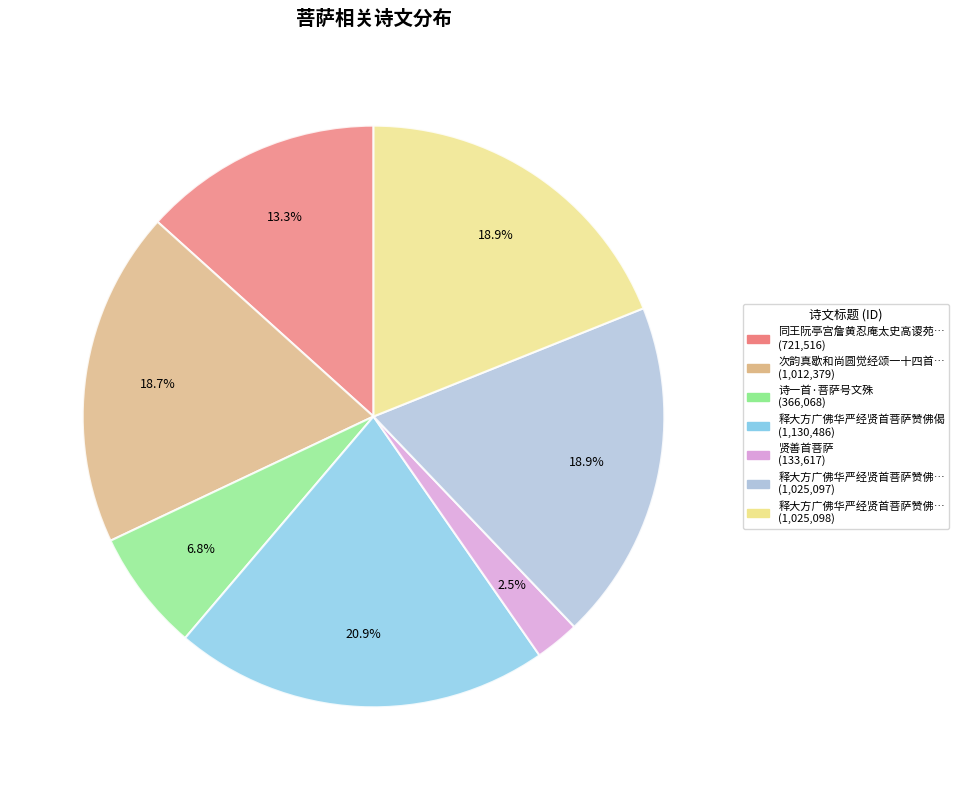

Is there a majority slice in this chart?

No